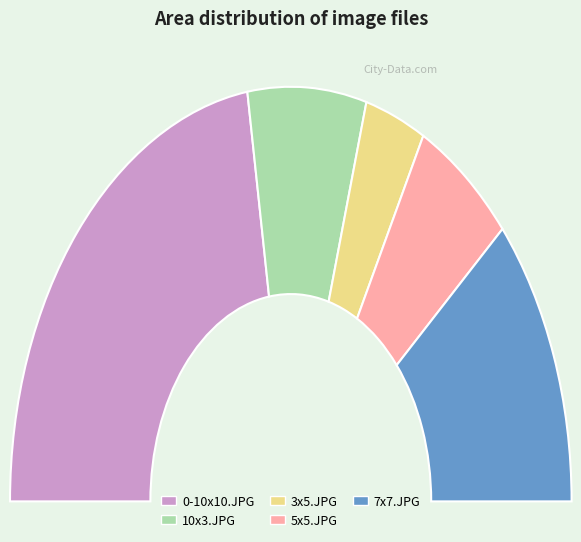

True or false: 5x5.JPG accounts for 5% of the total.

False